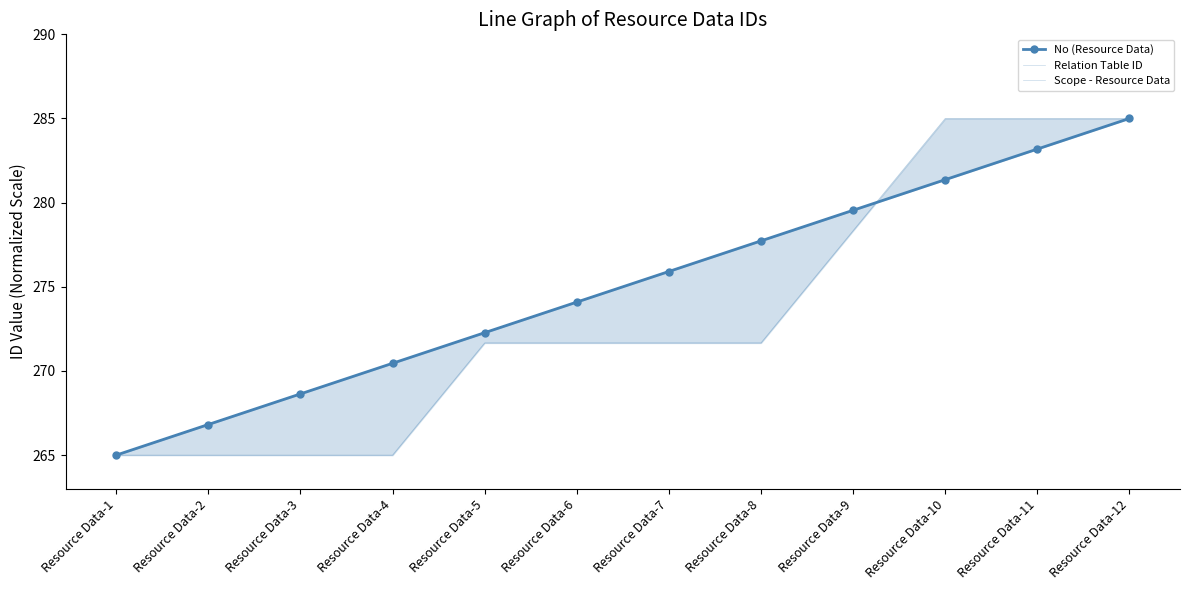

Is this an area chart (filled region under the line)?

No